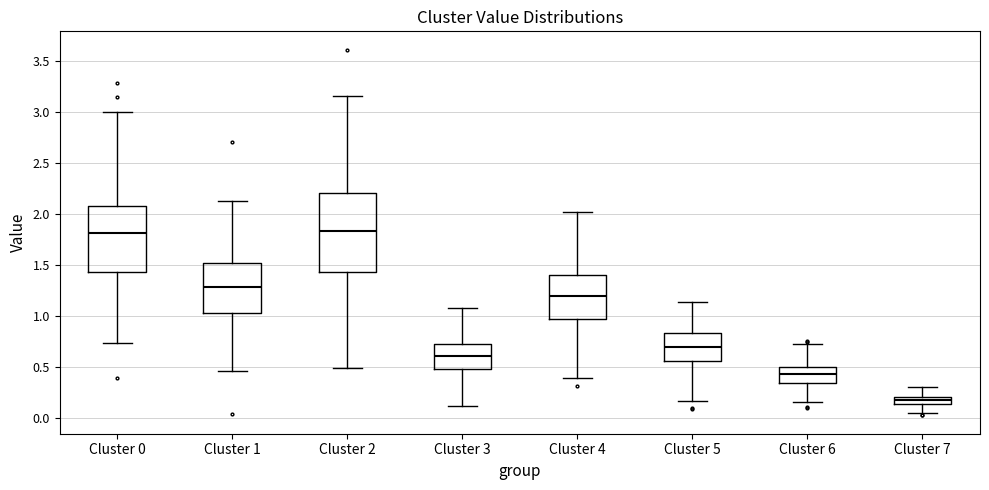

Which box is the tallest, from its lower edge to its upper edge?

Cluster 2